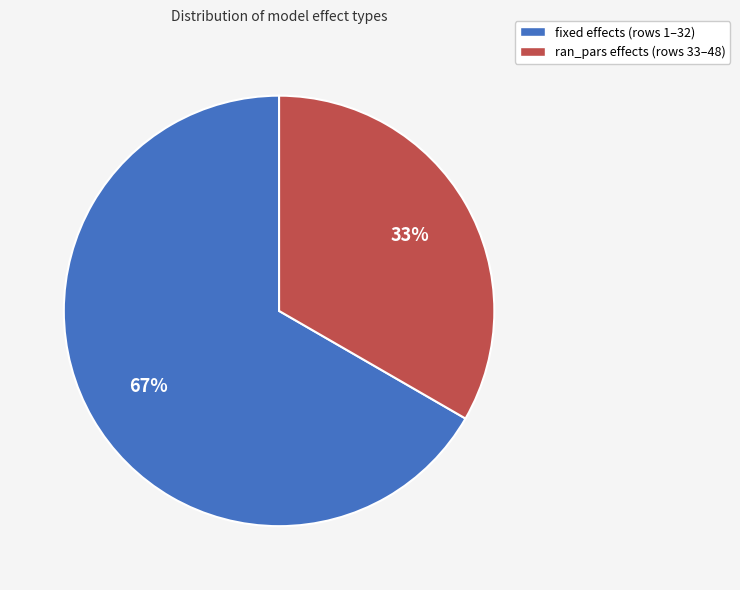

What is the majority slice?

fixed